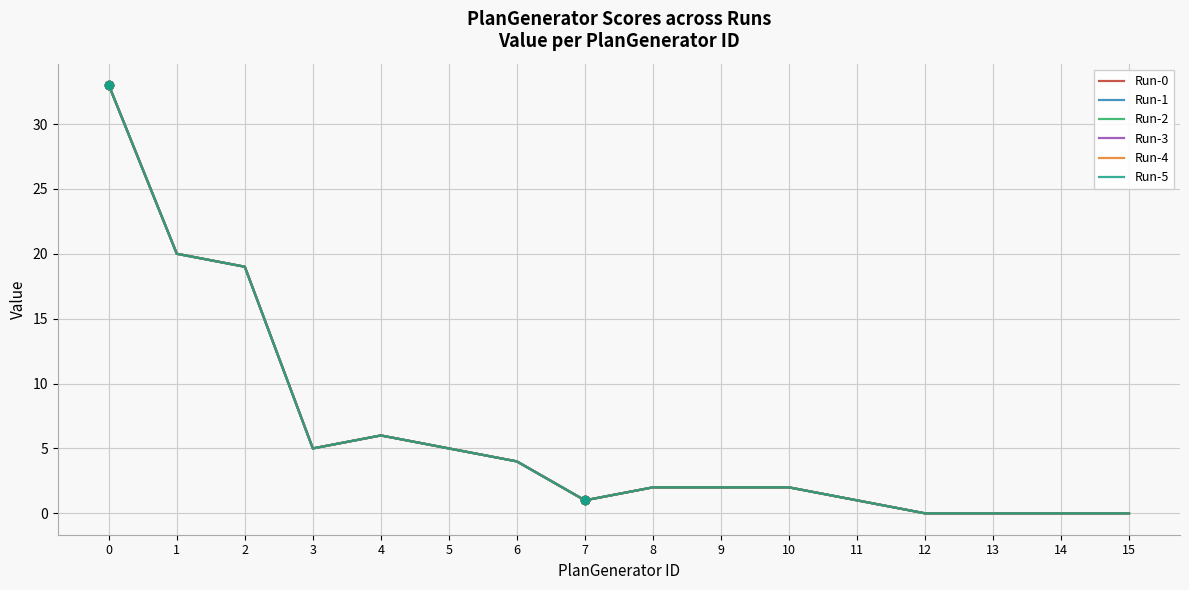

Does the chart have visible grid lines?

Yes